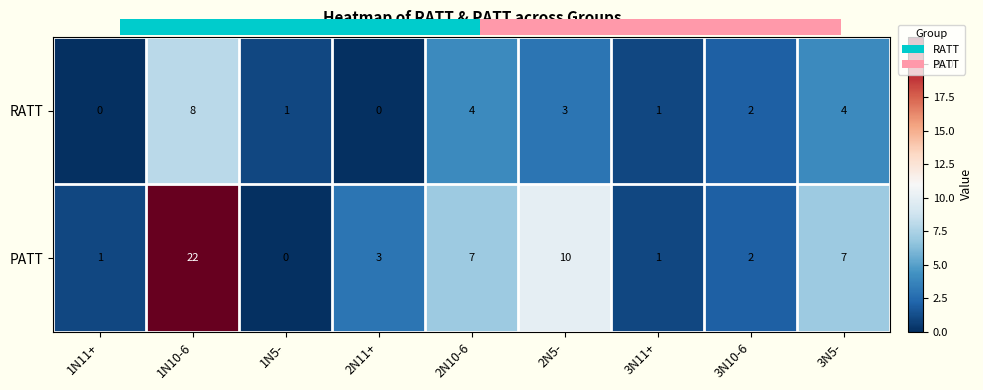

At which label does PATT first exceed 3?

1N10-6